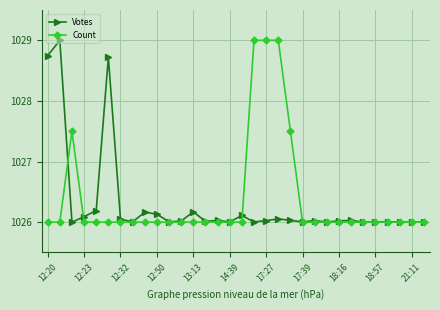

What is the maximum value for Votes?

1029.0